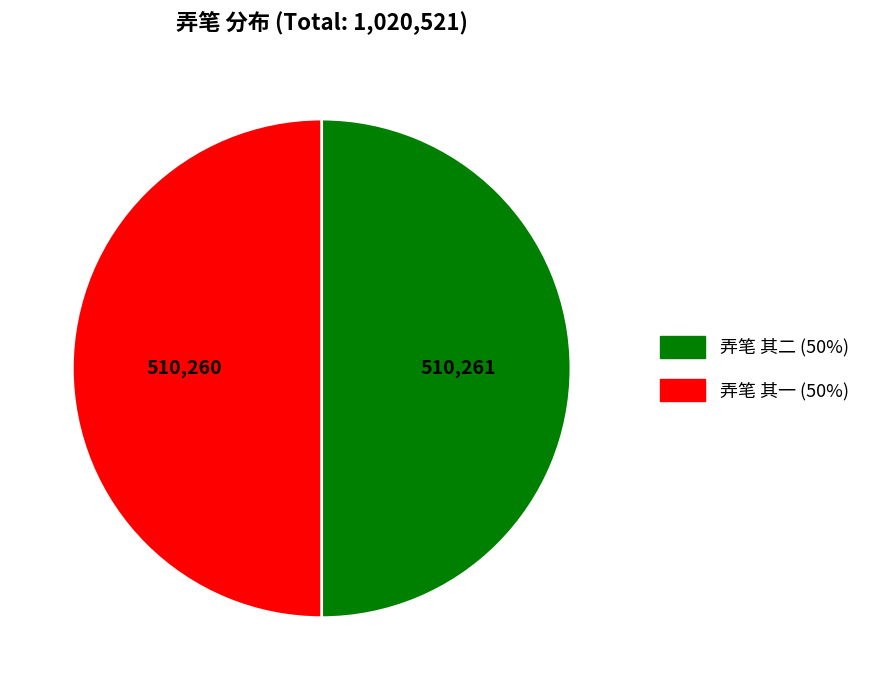

What is the ratio of the value at 弄笔 其一 to the value at 弄笔 其二?

1.0